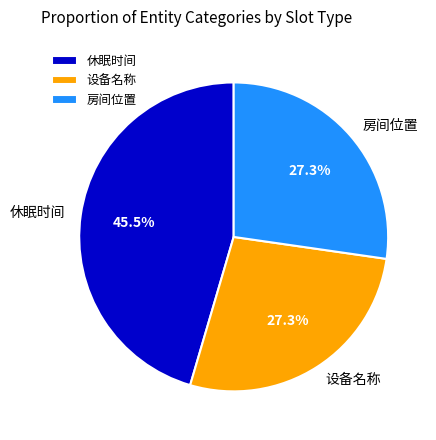

What is the largest slice in the pie chart?

休眠时间